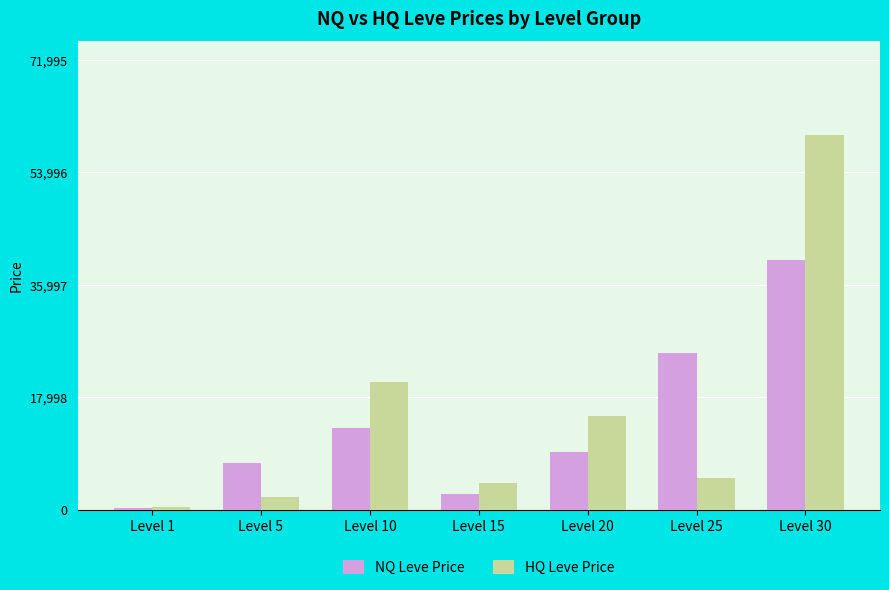

Reading left to right, transcribe all the data shown in this chart.

NQ Leve Price: 246.4	7500.0	13004.0	2500.0	9166.7	24999.0	40000.0
HQ Leve Price: 494.8	2000.0	20498.5	4200.0	15000.0	5000.0	59996.0